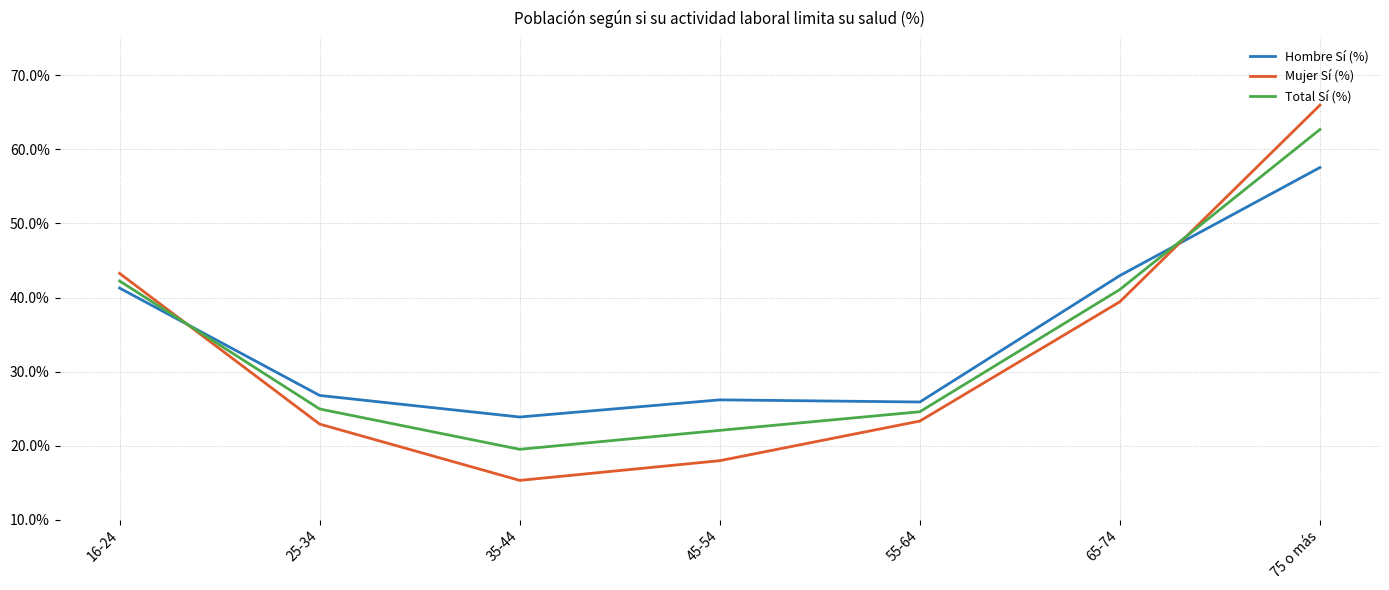

At which category does the chart reach its peak across all series?

75 o más